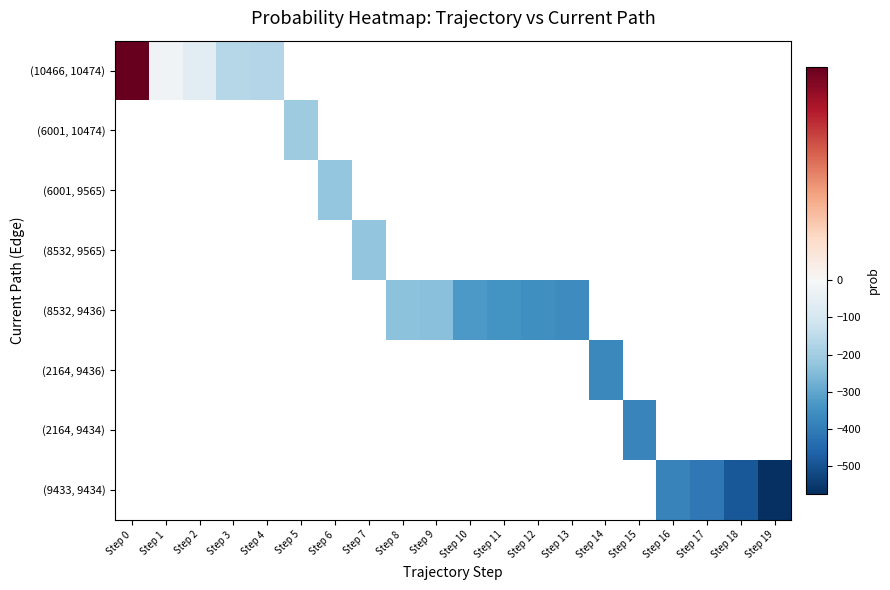

List the series in order of their peak value, highest first.

(10466, 10474), (6001, 10474), (6001, 9565), (8532, 9565), (8532, 9436), (2164, 9436), (2164, 9434), (9433, 9434)